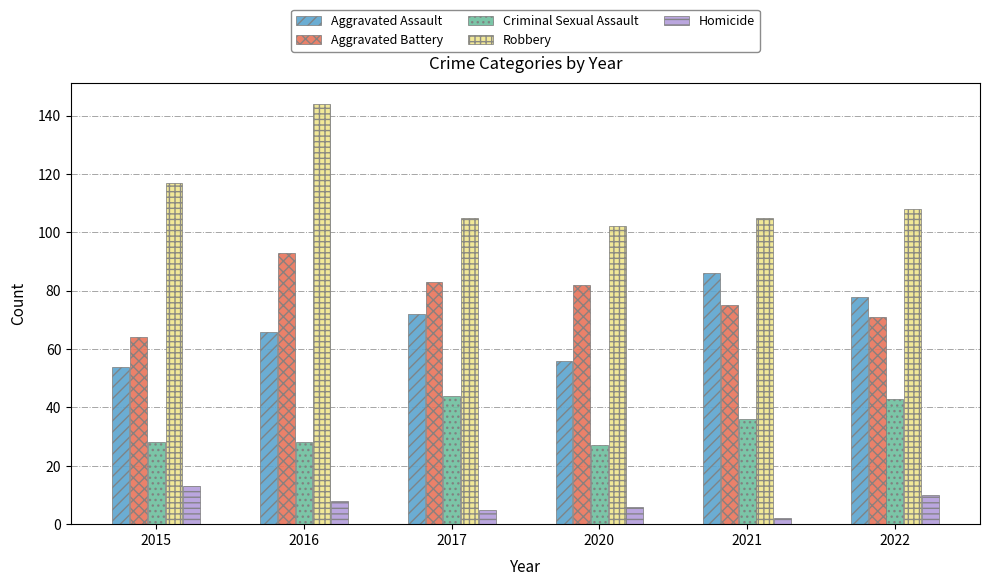

What is the value of the Aggravated Assault bar at the 6th from the left?

78